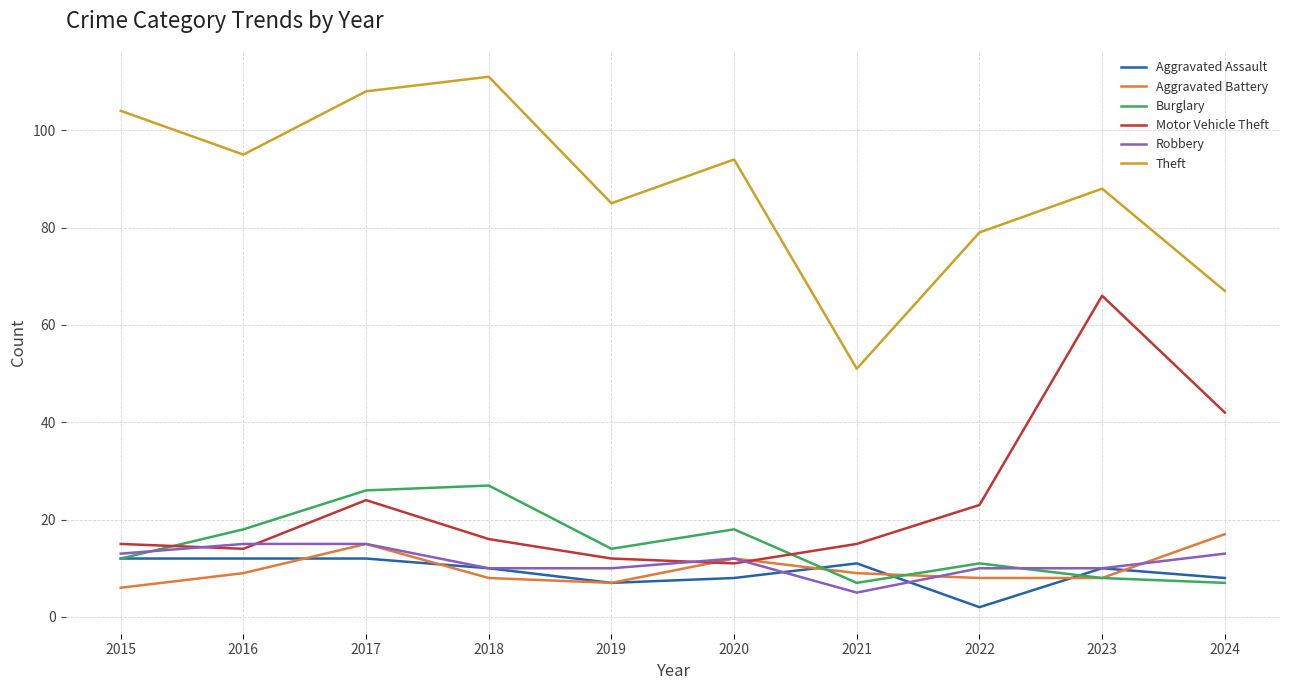

What is the maximum value for Motor Vehicle Theft?

66